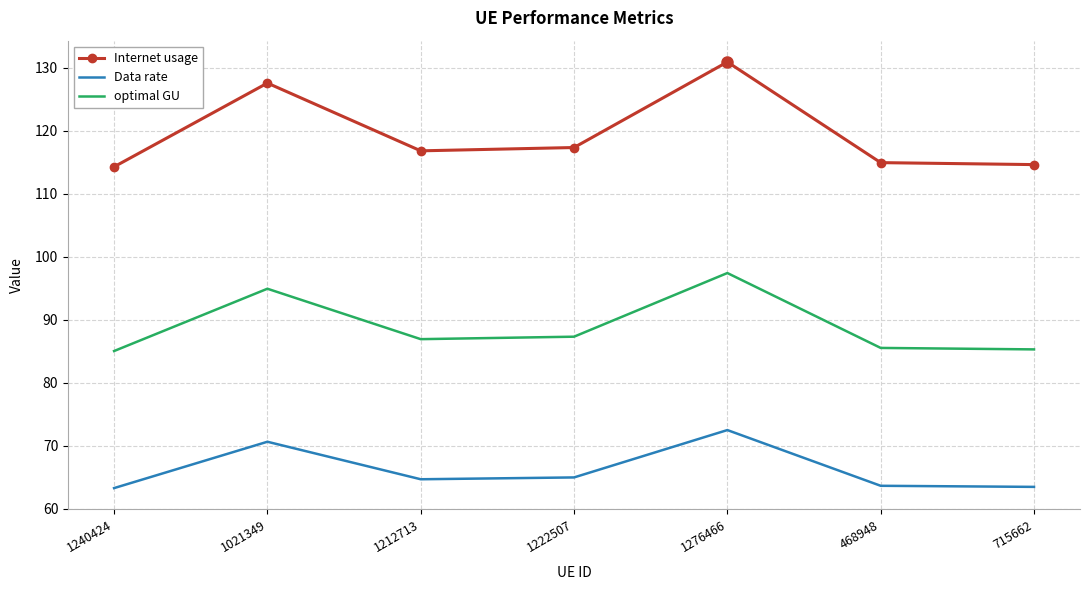

What are all the series names shown in the legend?

Internet usage, Data rate, optimal GU